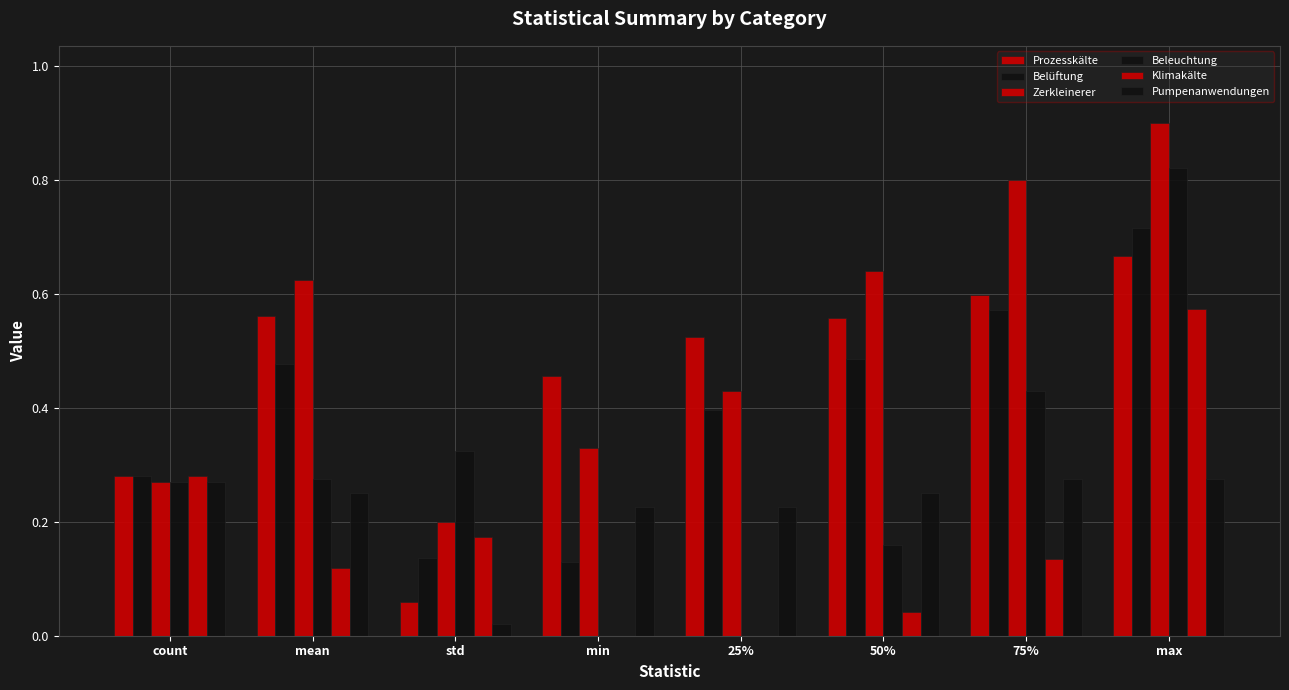

Reading left to right, list all the values displayed in this chart.

Prozesskälte: count=0.3	mean=0.6	std=0.1	min=0.5	25%=0.5	50%=0.6	75%=0.6	max=0.7
Belüftung: count=0.3	mean=0.5	std=0.1	min=0.1	25%=0.4	50%=0.5	75%=0.6	max=0.7
Zerkleinerer: count=0.3	mean=0.6	std=0.2	min=0.3	25%=0.4	50%=0.6	75%=0.8	max=0.9
Beleuchtung: count=0.3	mean=0.3	std=0.3	min=0.0	25%=0.0	50%=0.2	75%=0.4	max=0.8
Klimakälte: count=0.3	mean=0.1	std=0.2	min=0.0	25%=0.0	50%=0.0	75%=0.1	max=0.6
Pumpenanwendungen: count=0.3	mean=0.2	std=0.0	min=0.2	25%=0.2	50%=0.2	75%=0.3	max=0.3